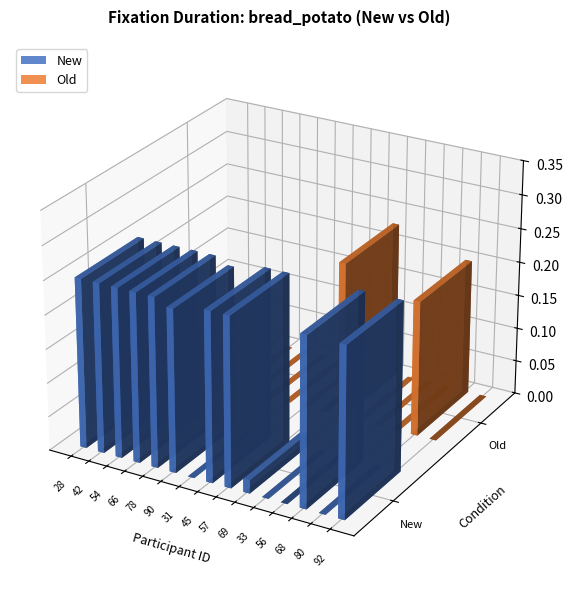

Is it true that new equals -0.2 at 103?

False